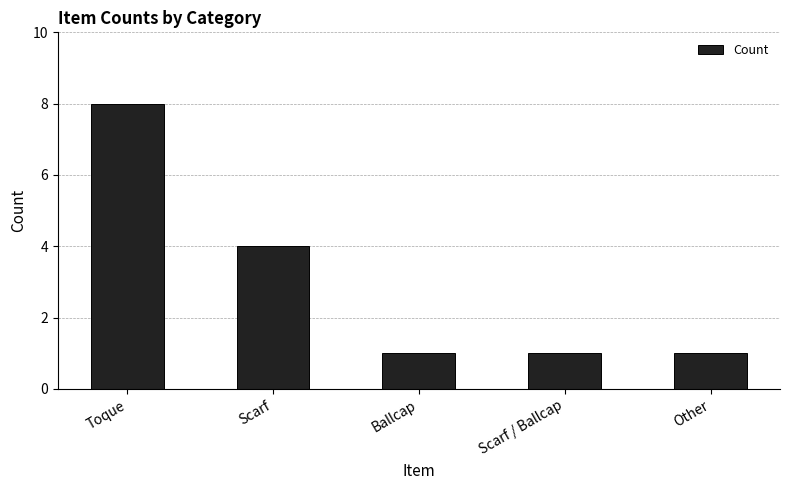

The value at Scarf is 4. True or false?

True